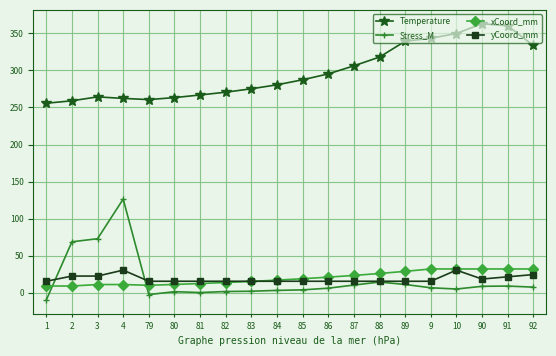

What is the minimum value for xCoord_mm?

9.0